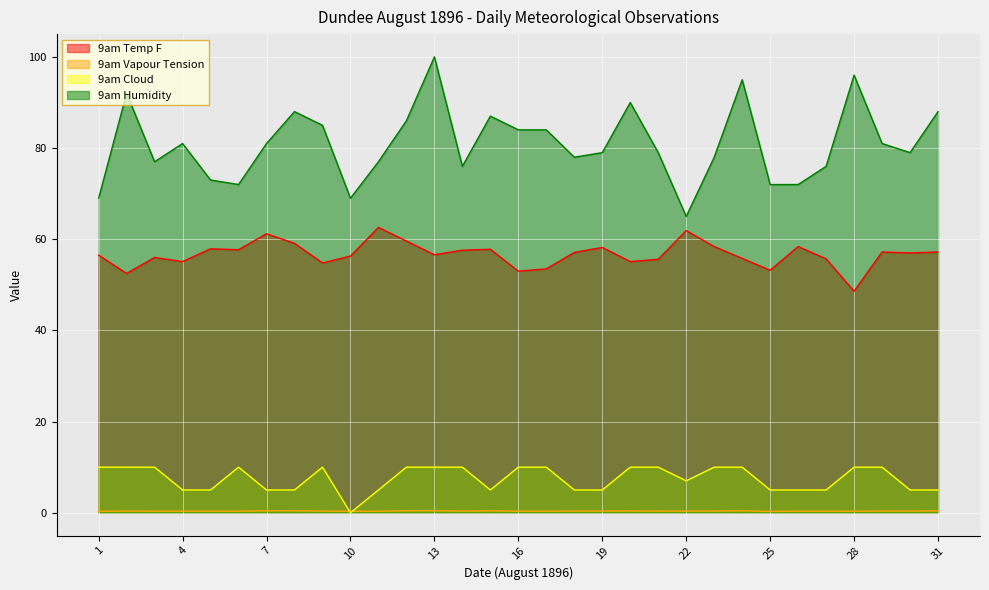

What is the value of the 9am Humidity point at the 25th from the left?

72.0